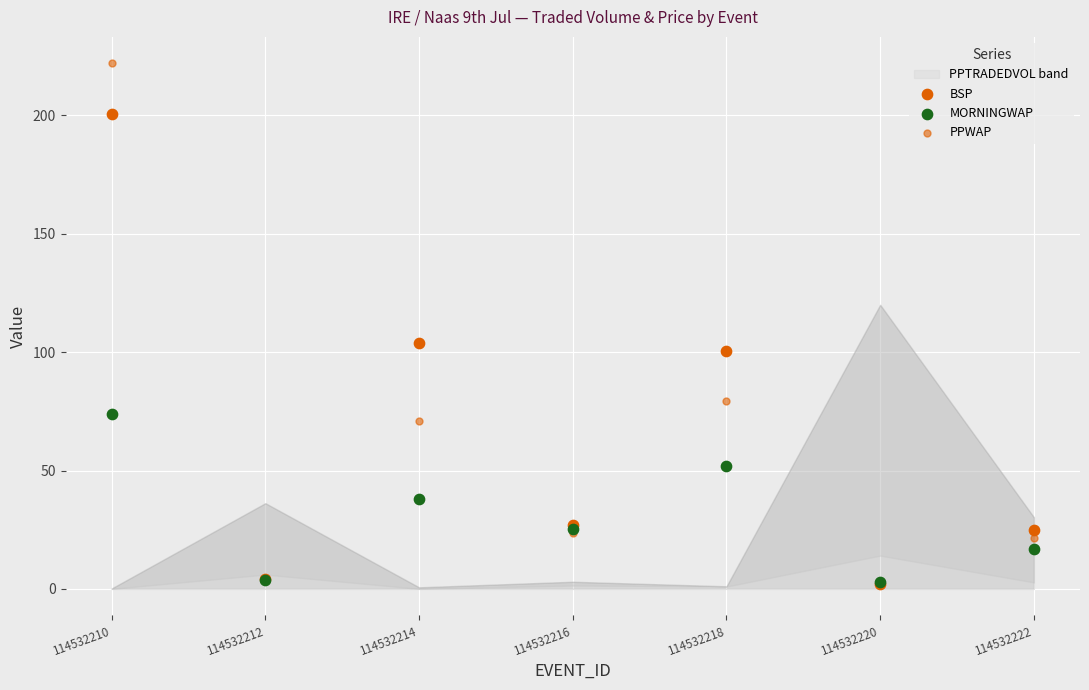

Which series contains the highest Y value?

PPWAP